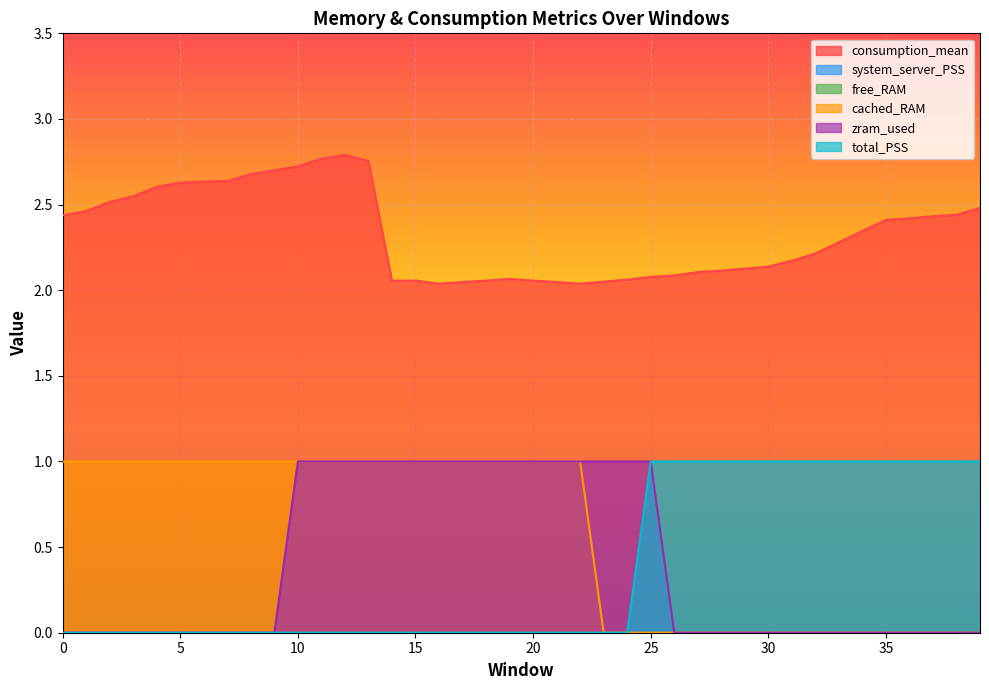

How many lines are shown in the chart?

6